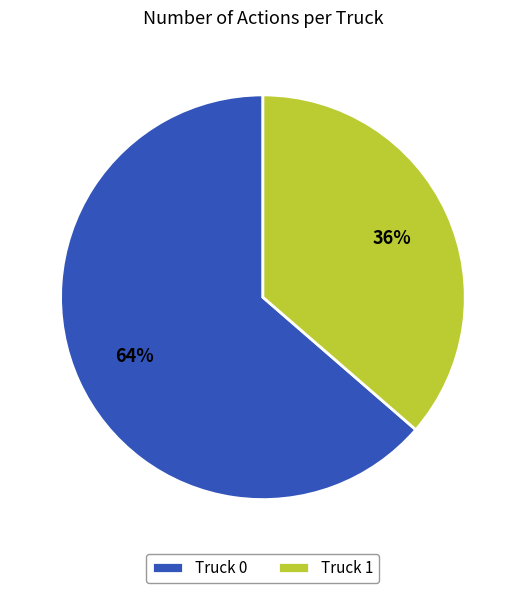

Is Truck 0 the majority of the pie?

Yes